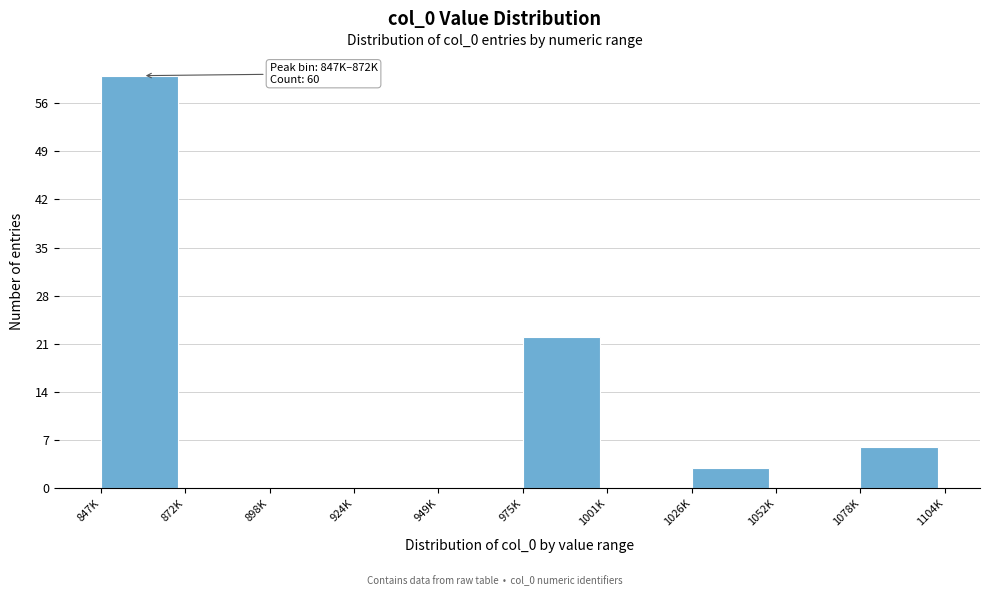

Reading left to right, what are all the values shown in this chart?

847K=60	872K=0	898K=0	924K=0	949K=0	975K=22	1001K=0	1026K=3	1052K=0	1078K=6